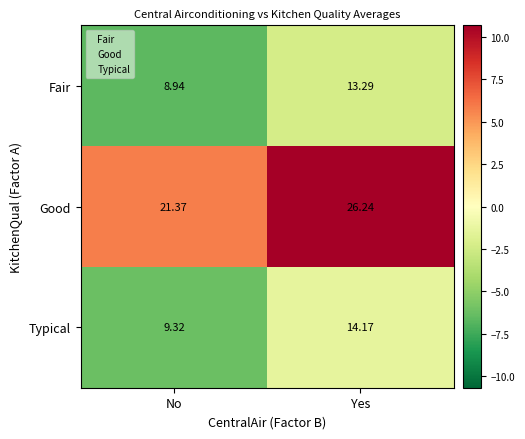

How many data points in Fair are less than 13?

1